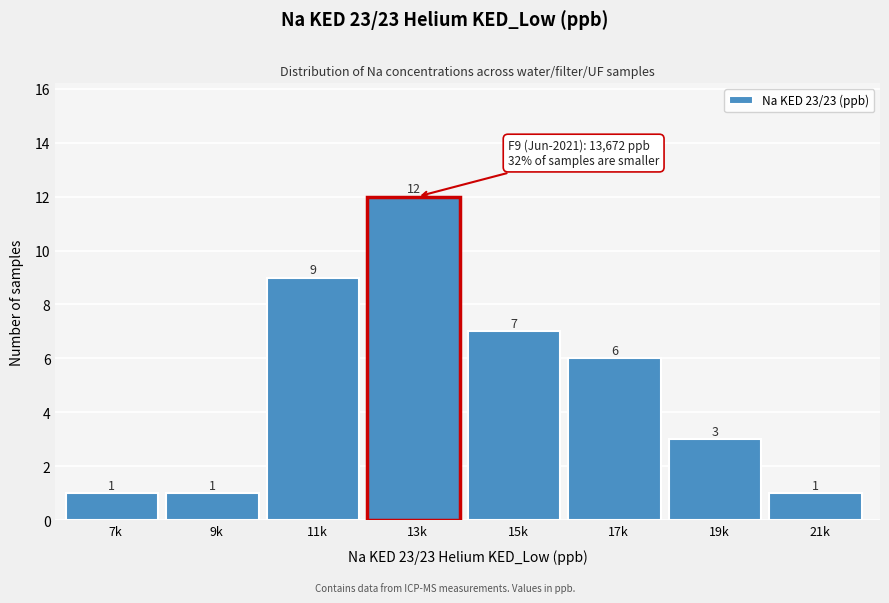

Reading right to left, transcribe all the data shown in this chart.

1	3	6	7	12	9	1	1